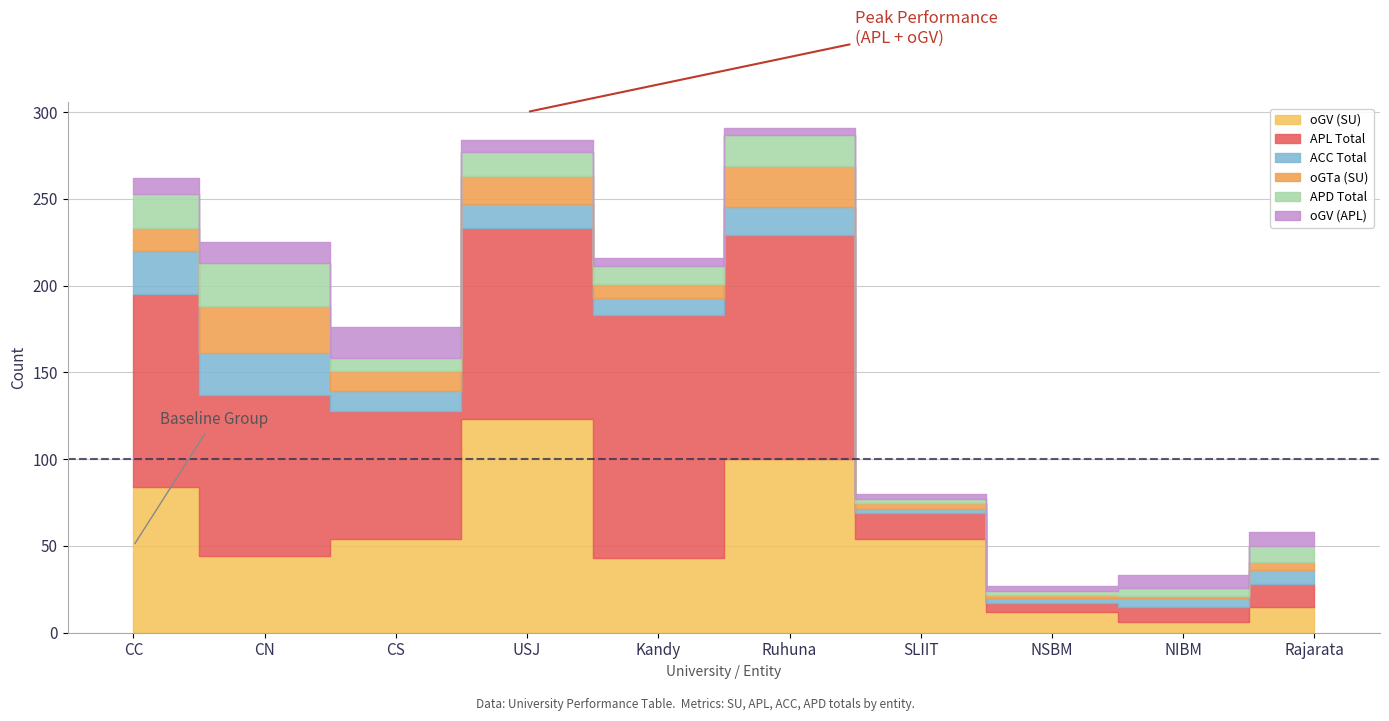

What is the spread (max minus min) of values at Kandy?

135